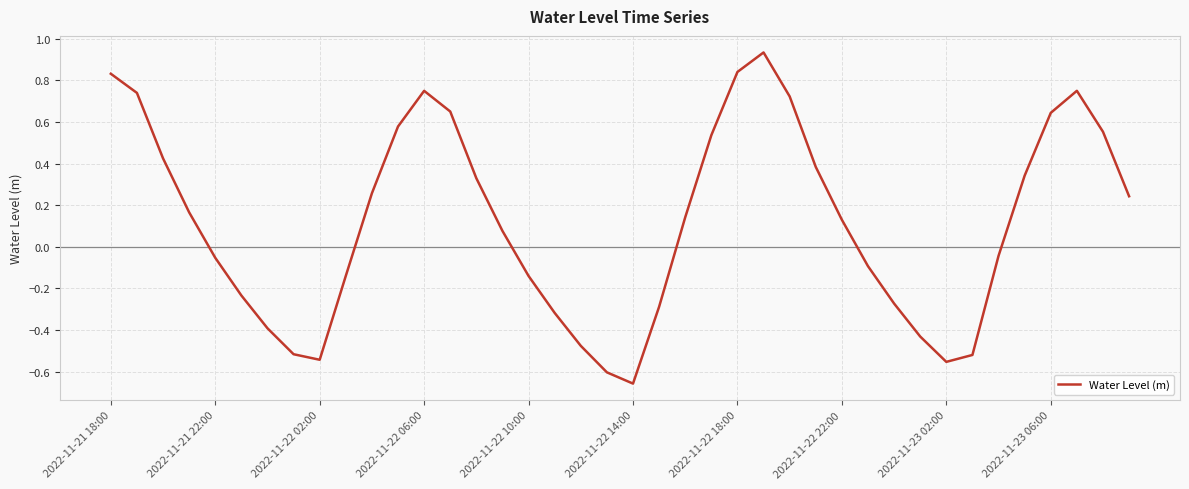

What is the difference between the maximum and minimum values?

1.6